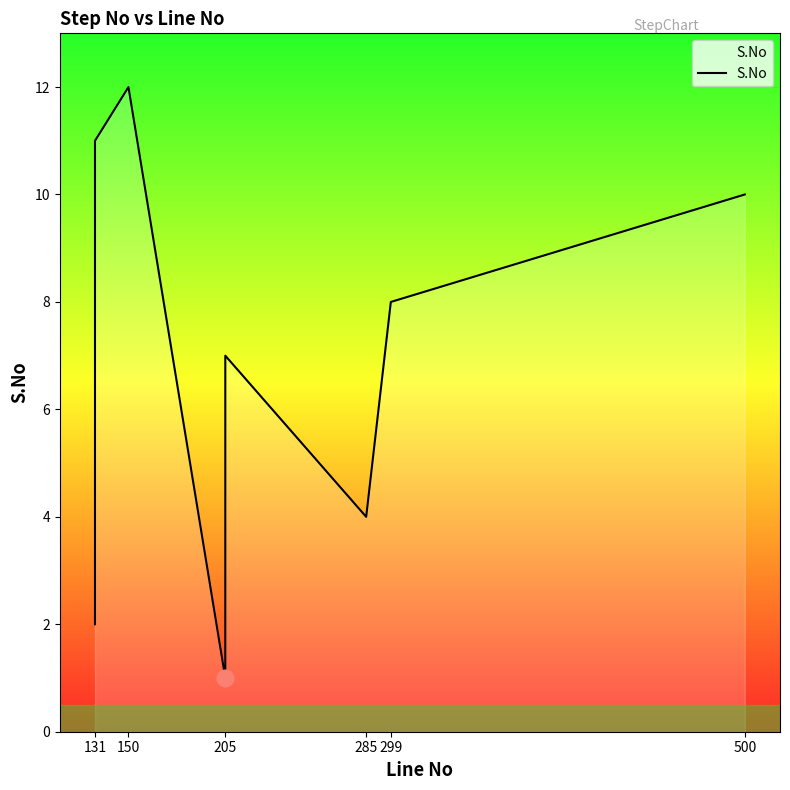

What is the value of the 9th point from the left?

1